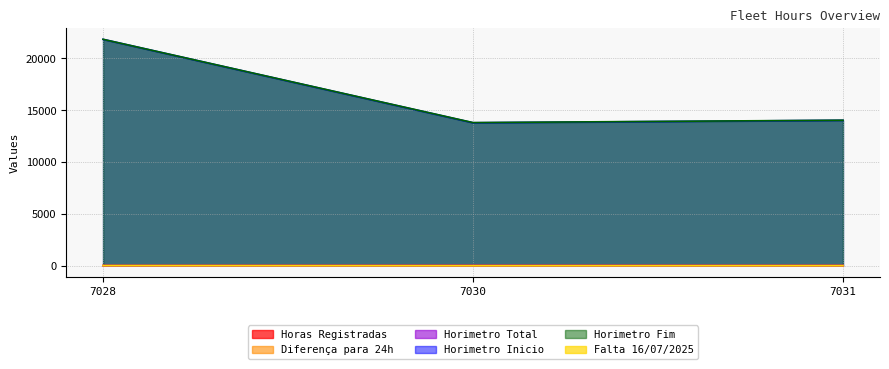

Which series has the largest total across all categories?

Horimetro Fim